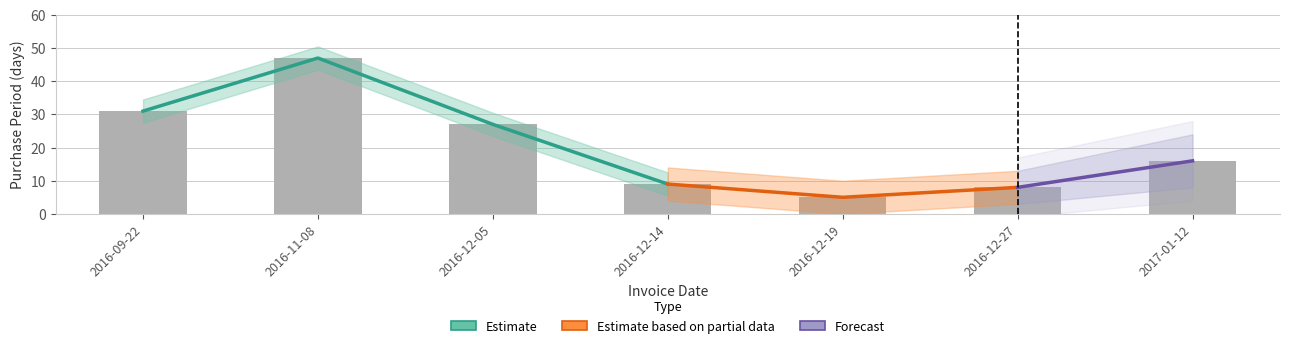

What is the change in value from 2016-12-05 to 2016-12-14?

-18